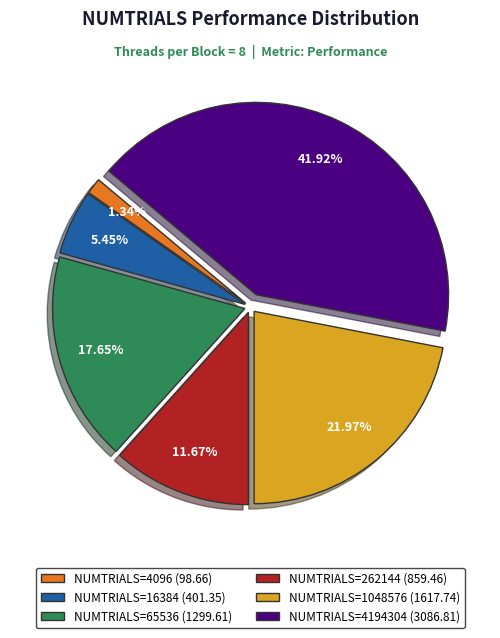

Is there any slice that represents more than half of the pie?

No